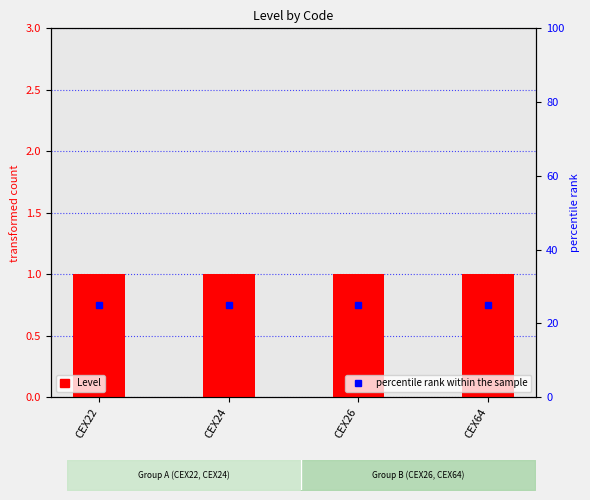

What is the total value across all series at CEX22?

26